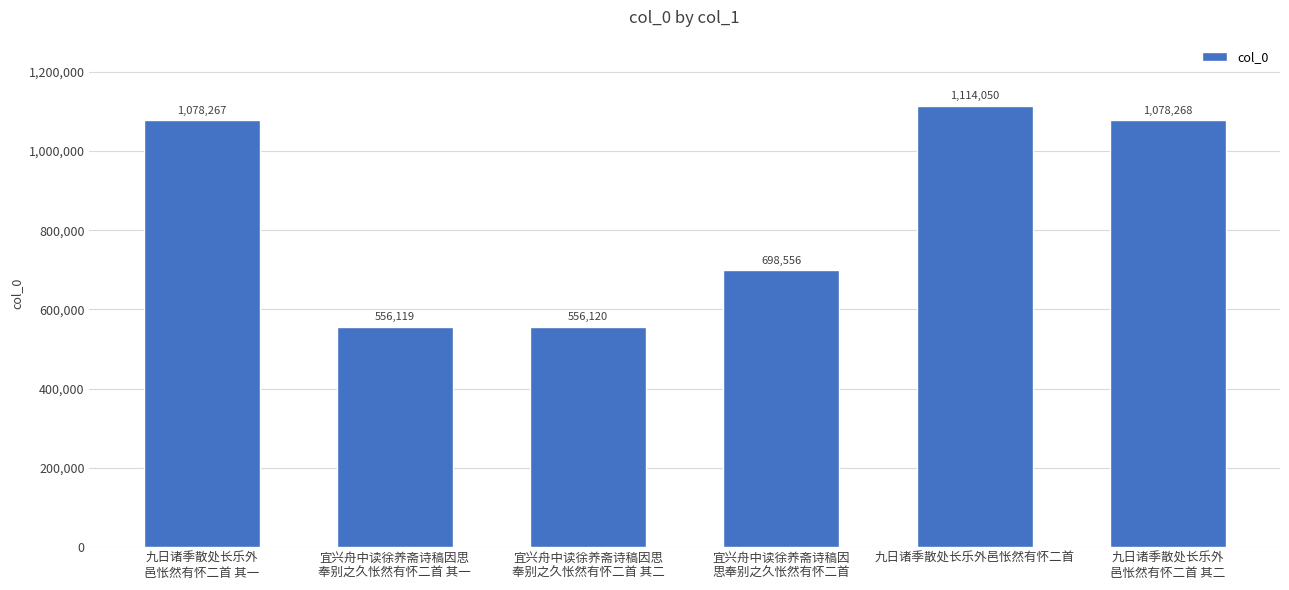

Which category has the lowest value across all series?

宜兴舟中读徐养斋诗稿因思
奉别之久怅然有怀二首 其一